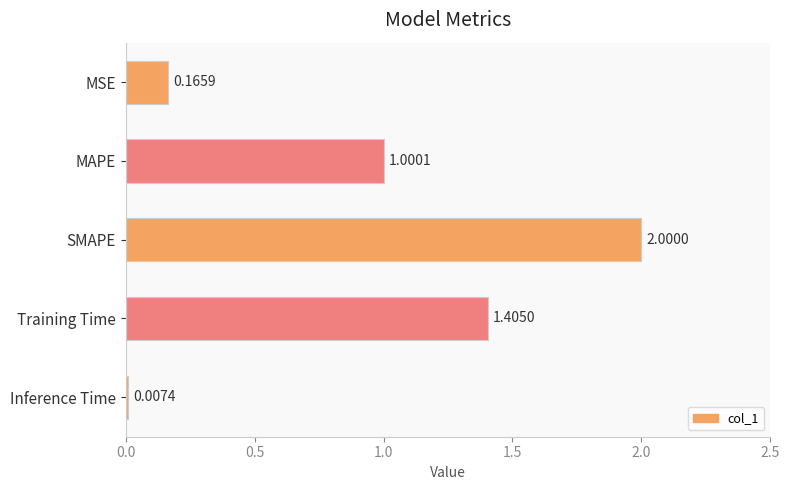

What is the average value?

0.9